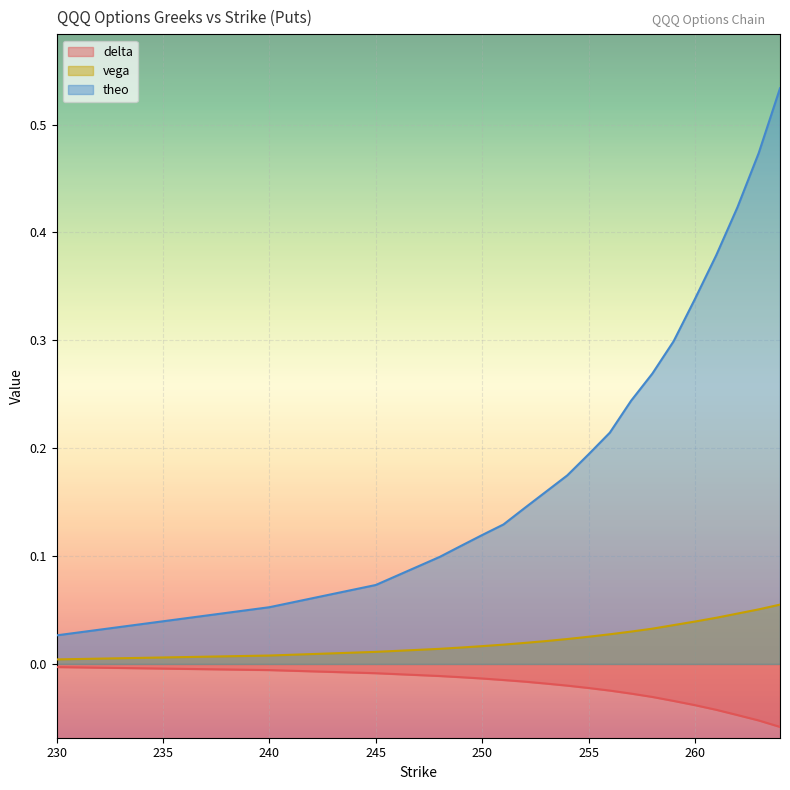

What is the maximum value shown in the chart?

0.5